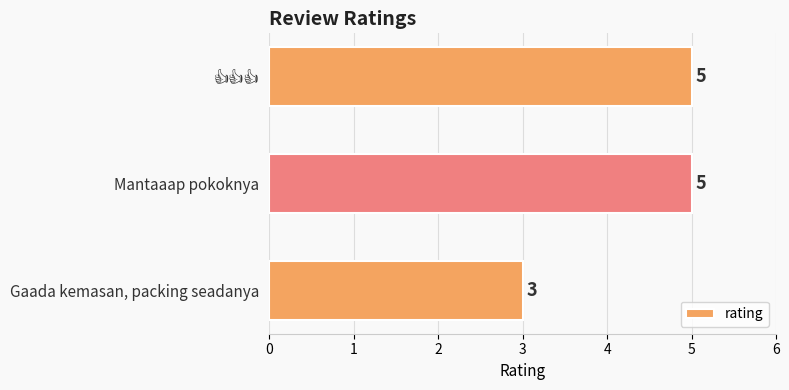

Reading bottom to top, transcribe all the data shown in this chart.

3	5	5